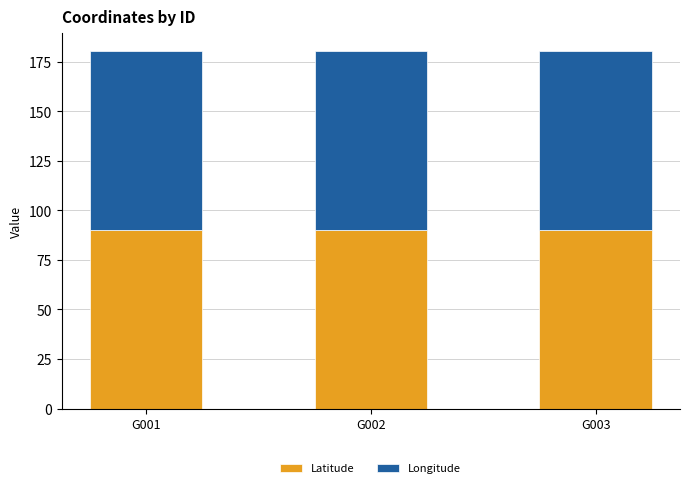

The value of Latitude at G003 is 24.6. True or false?

False